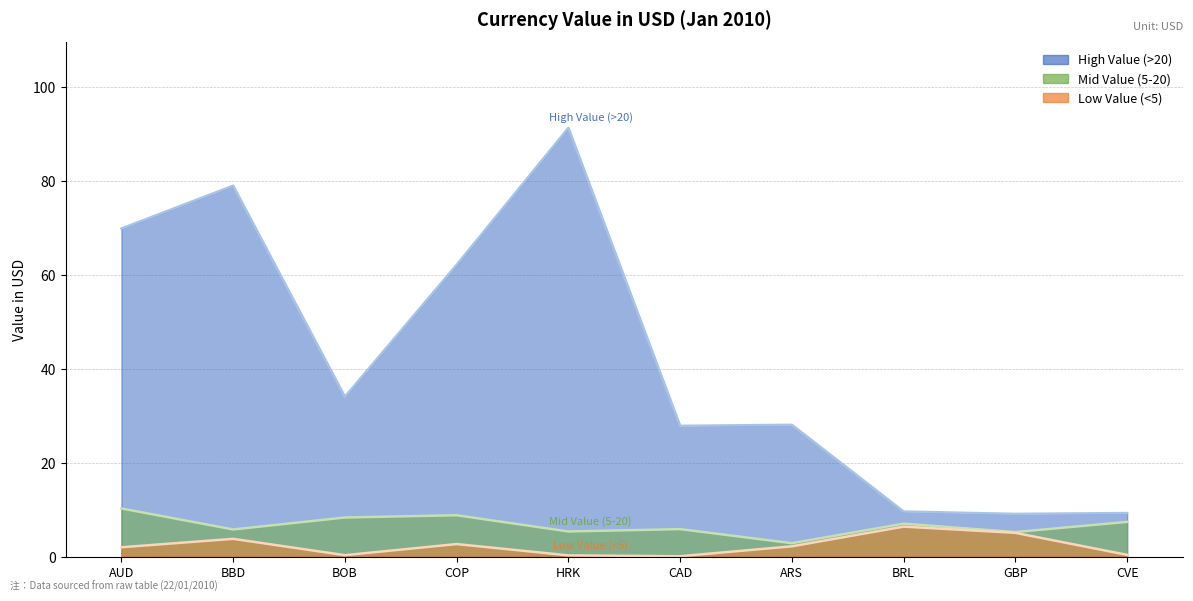

What is the highest value of the Mid Value (5-20) series?

10.3